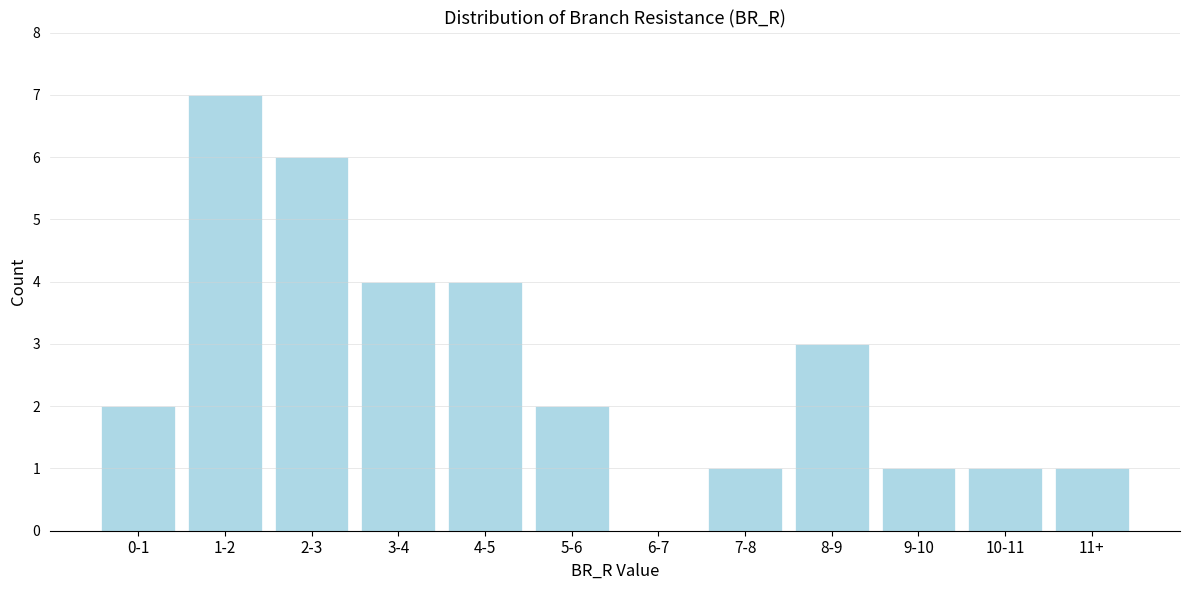

Reading right to left, extract all data points from this chart.

11+=1	10-11=1	9-10=1	8-9=3	7-8=1	6-7=0	5-6=2	4-5=4	3-4=4	2-3=6	1-2=7	0-1=2